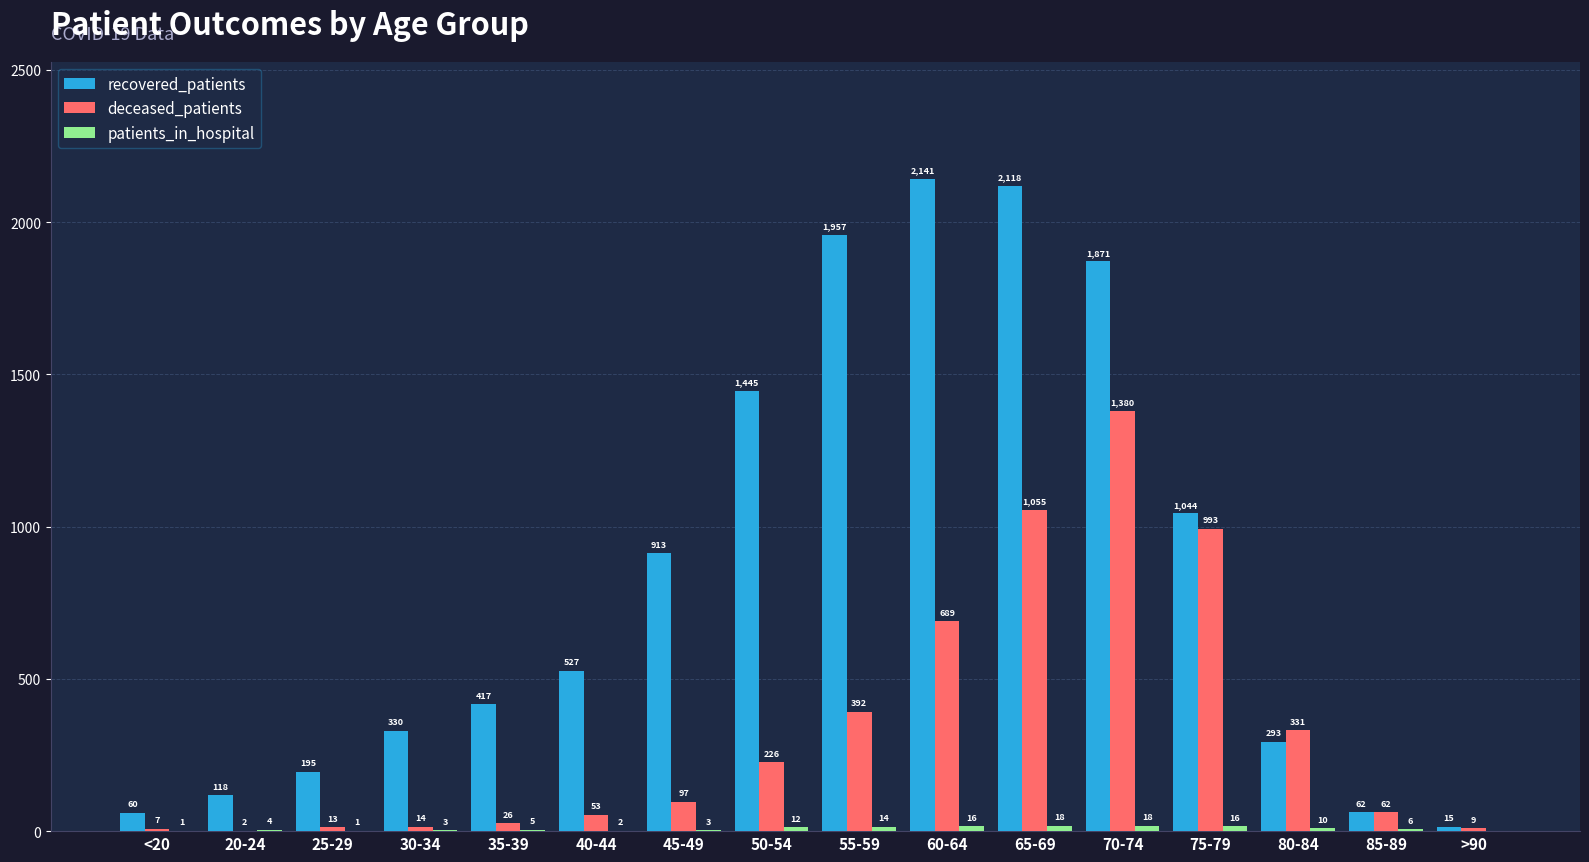

Which category has the highest value in the recovered_patients series?

60-64